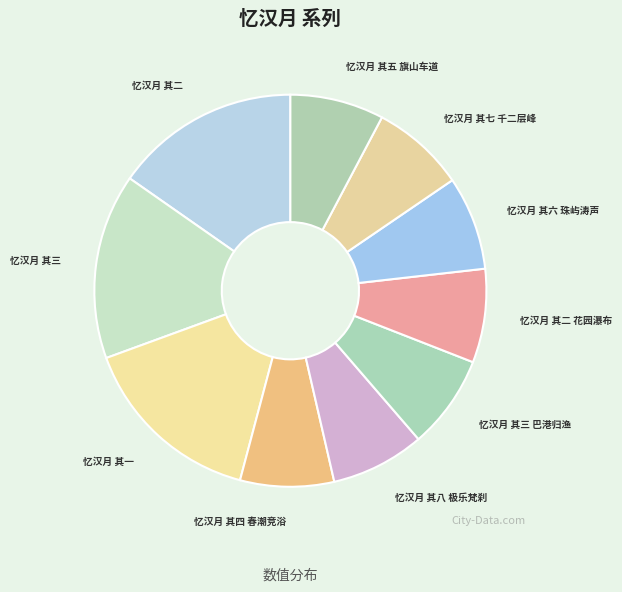

How many segments does this pie chart have?

10